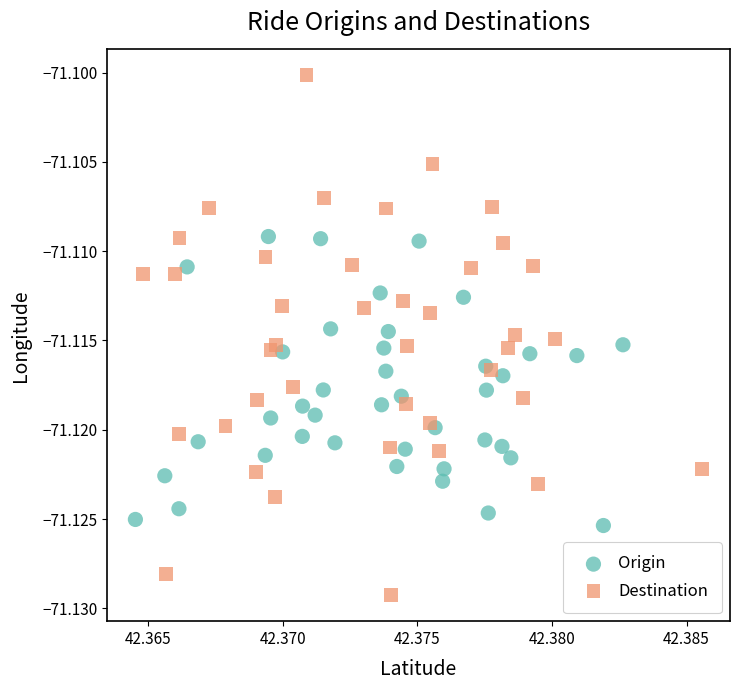

What are all the series names shown in the legend?

Origin, Destination